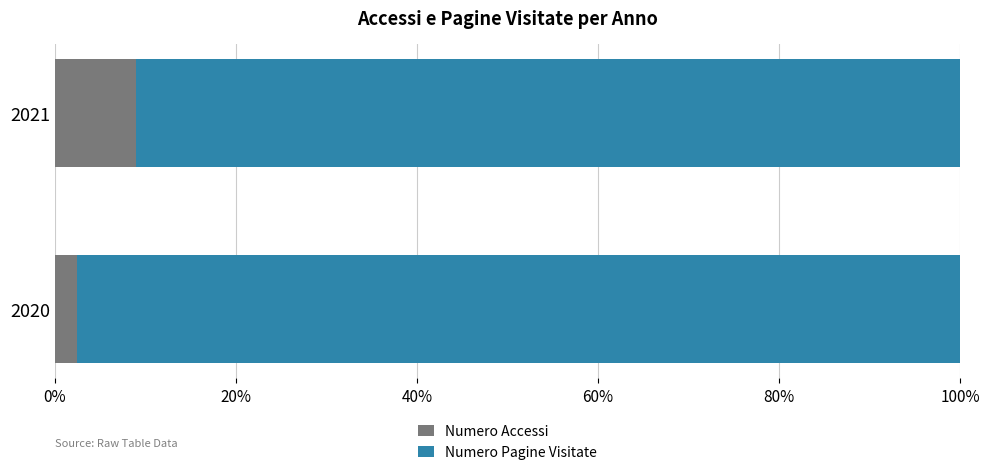

What is the average value of the Numero Accessi series?

5.7